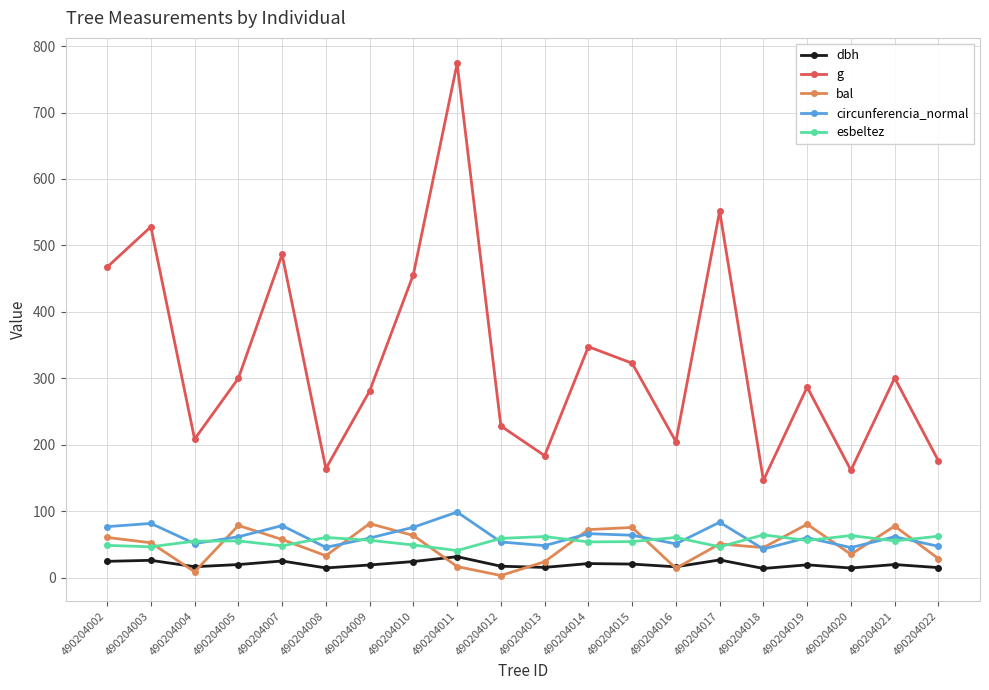

At which category does the chart reach its peak across all series?

490204011